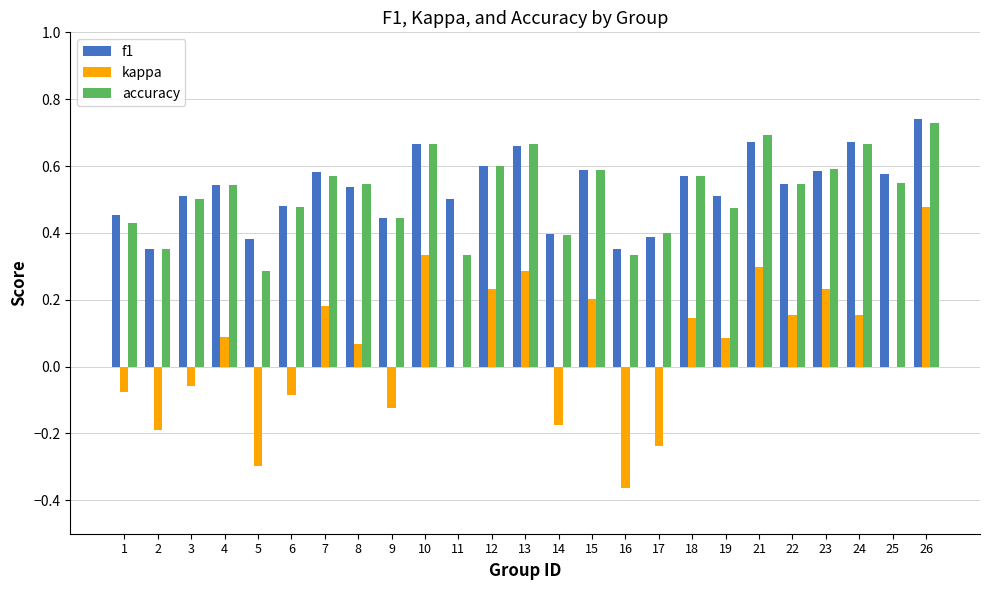

The accuracy series shows 0.4 at 14. True or false?

True